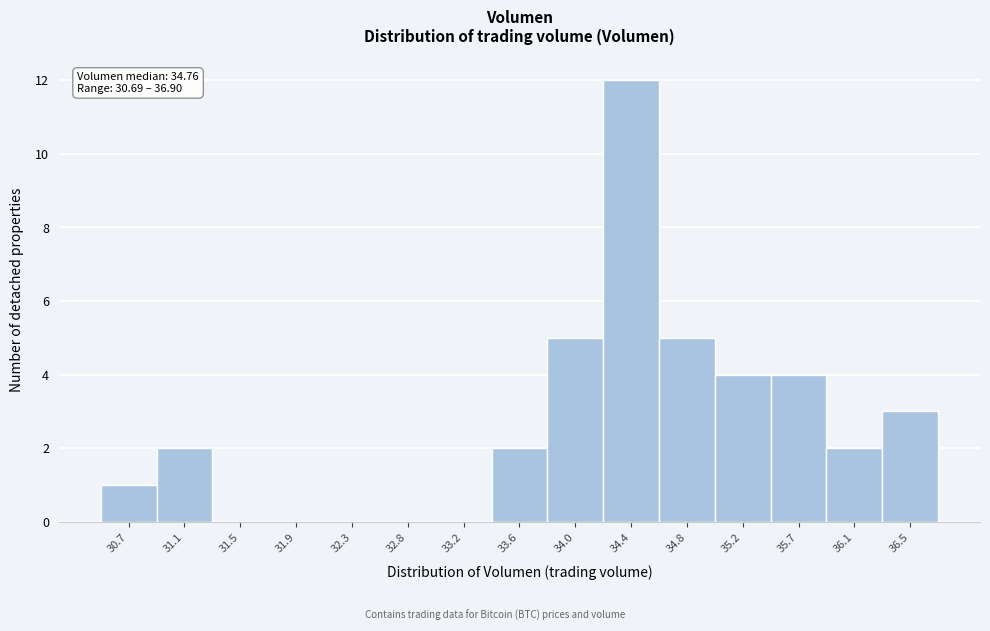

Reading left to right, transcribe all the data shown in this chart.

30.7=1	31.1=2	31.5=0	31.9=0	32.3=0	32.8=0	33.2=0	33.6=2	34.0=5	34.4=12	34.8=5	35.2=4	35.7=4	36.1=2	36.5=3